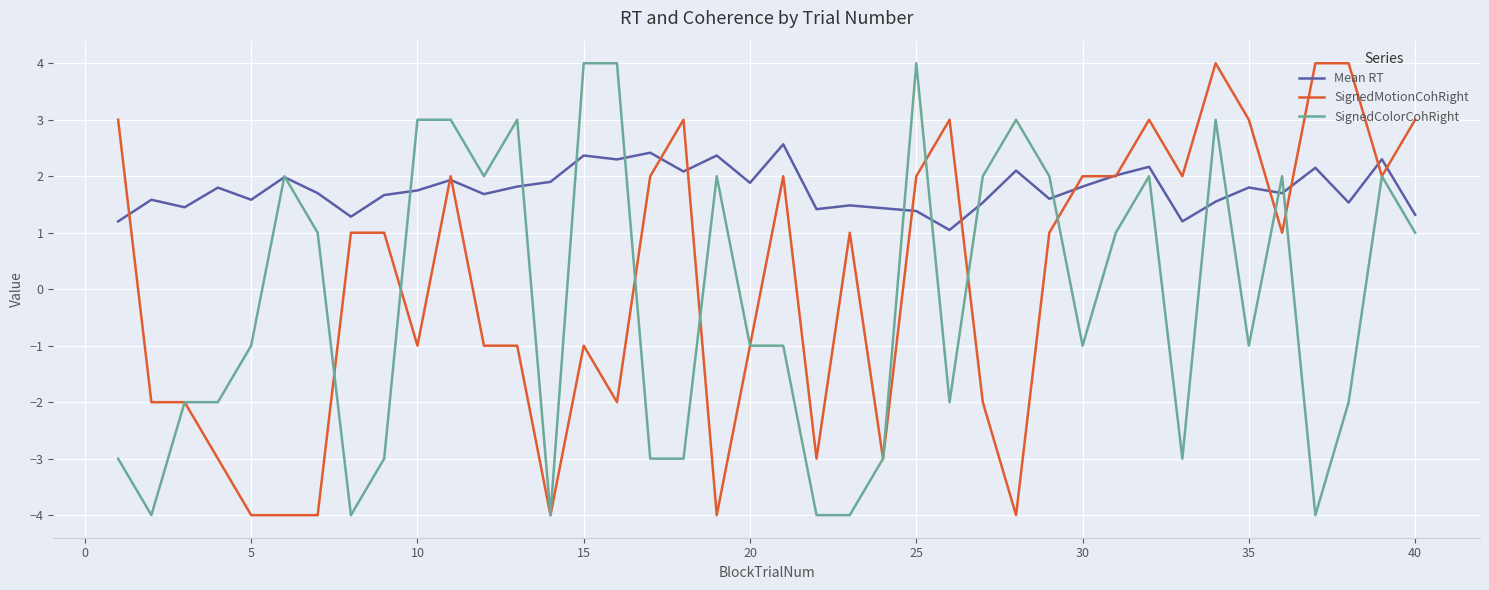

How many values in SignedMotionCohRight are above zero?

22